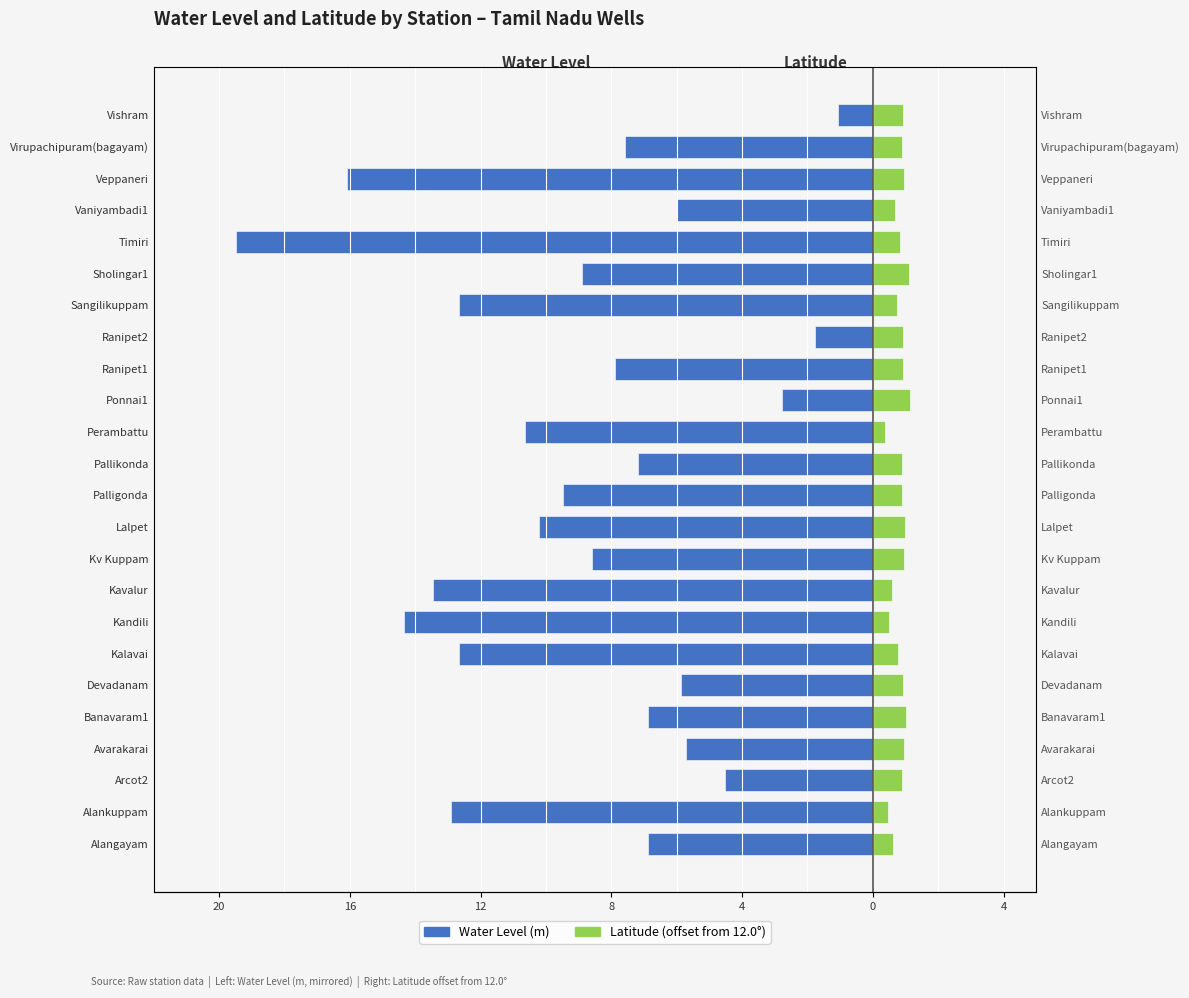

Where is Water Level (m) nearest to the value -10?

Lalpet